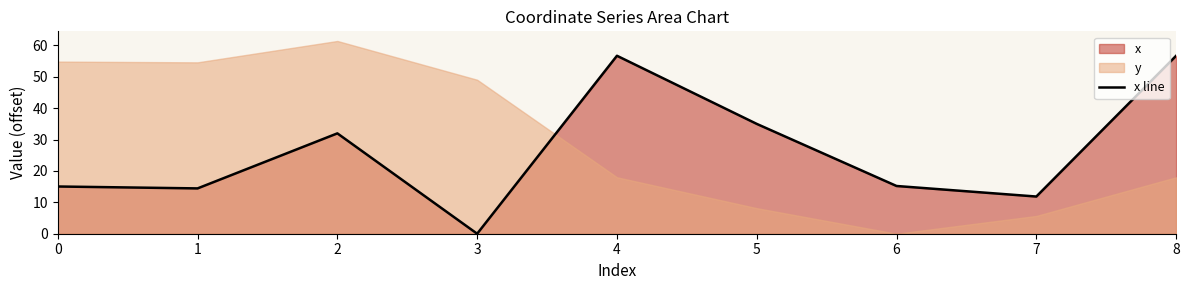

What is the average value?

26.3